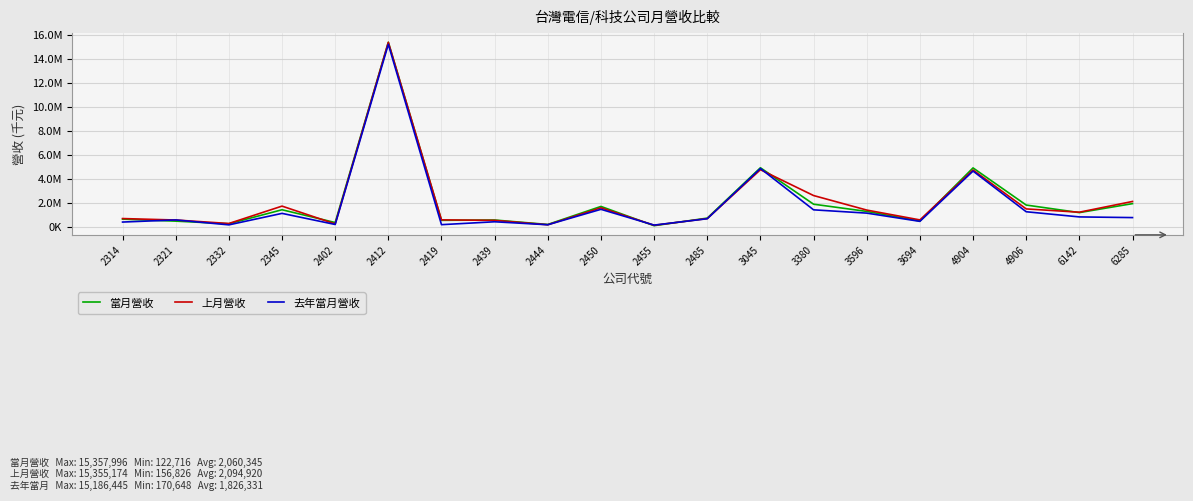

What is the value of the 當月營收 point at the 7th from the left?

567490